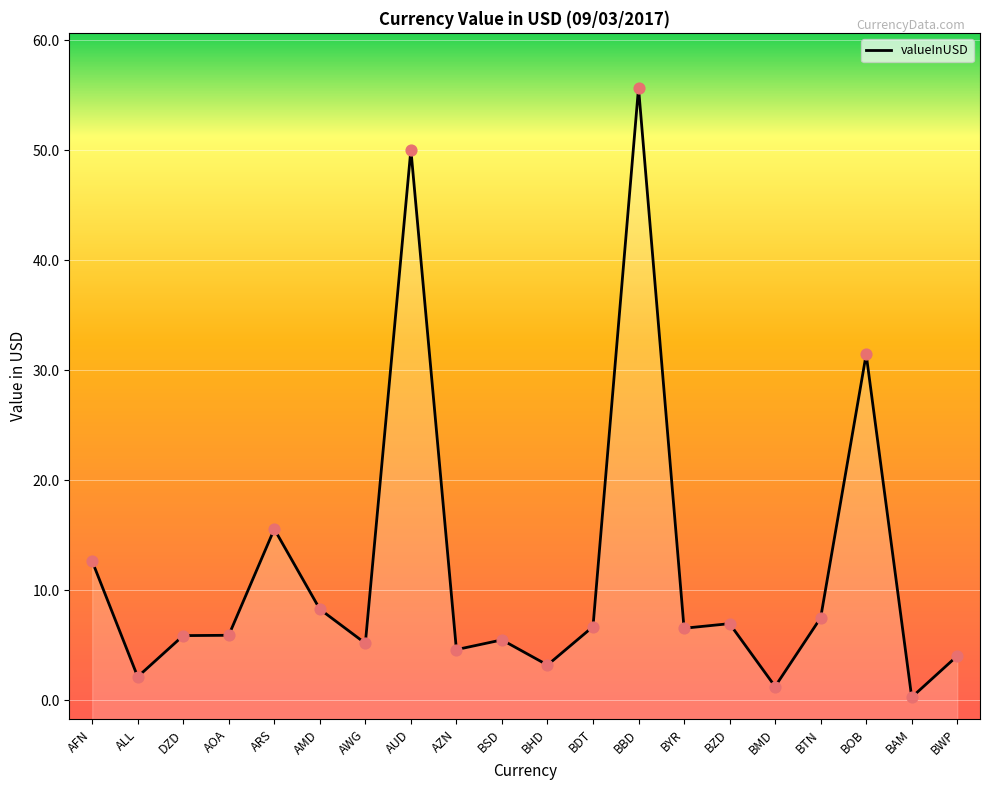

Approximately how many times larger is the value at AOA compared to BTN?

0.8